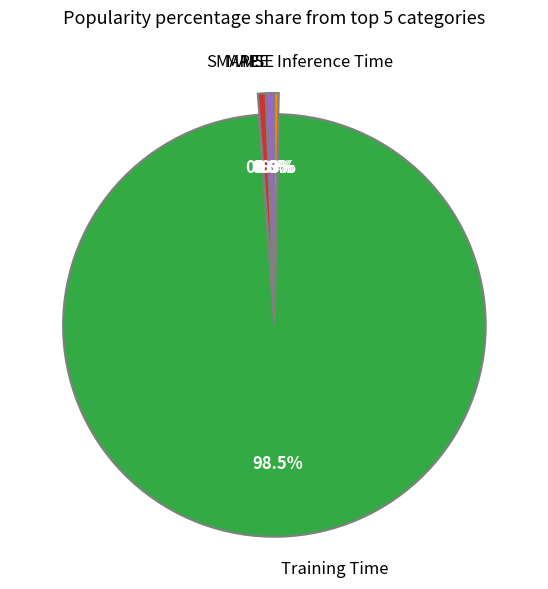

Which has a higher value, Training Time or SMAPE?

Training Time